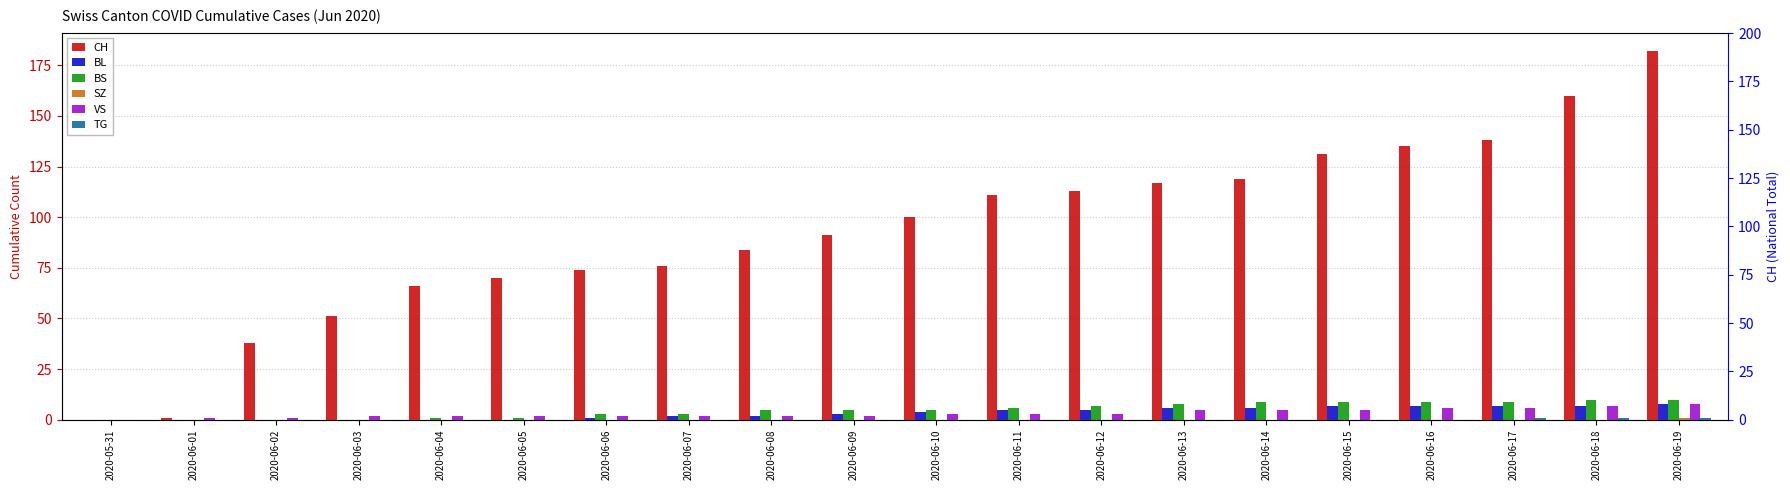

What are all the series names shown in the legend?

CH, BL, BS, SZ, VS, TG